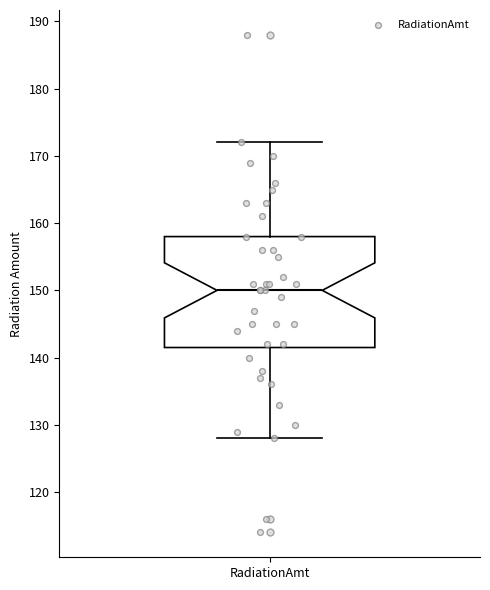

Transcribe this box plot: give where the median line is, the range the box spans, and where the two whiskers end, as read against the y-axis. The values are not printed on the chart, so give them approximately, as read against the axis.

median 150, box 142 to 158, whiskers 128 to 172